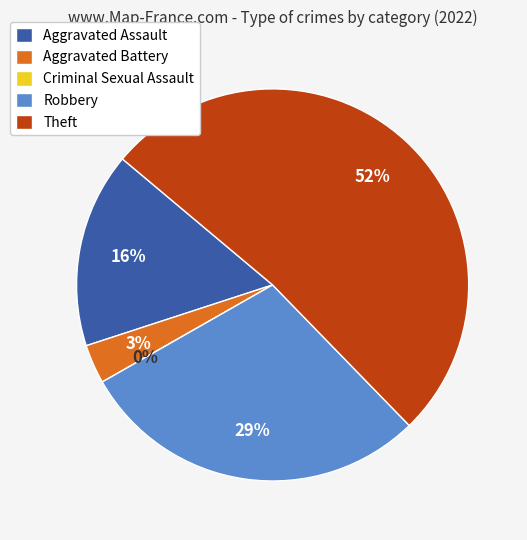

The Aggravated Battery slice represents 1% of the pie. True or false?

False